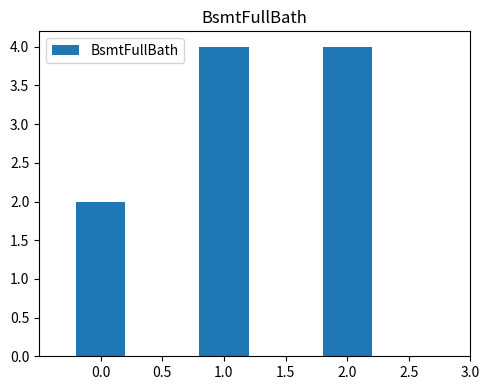

The chart shows a value of 2 at 1.0. True or false?

False